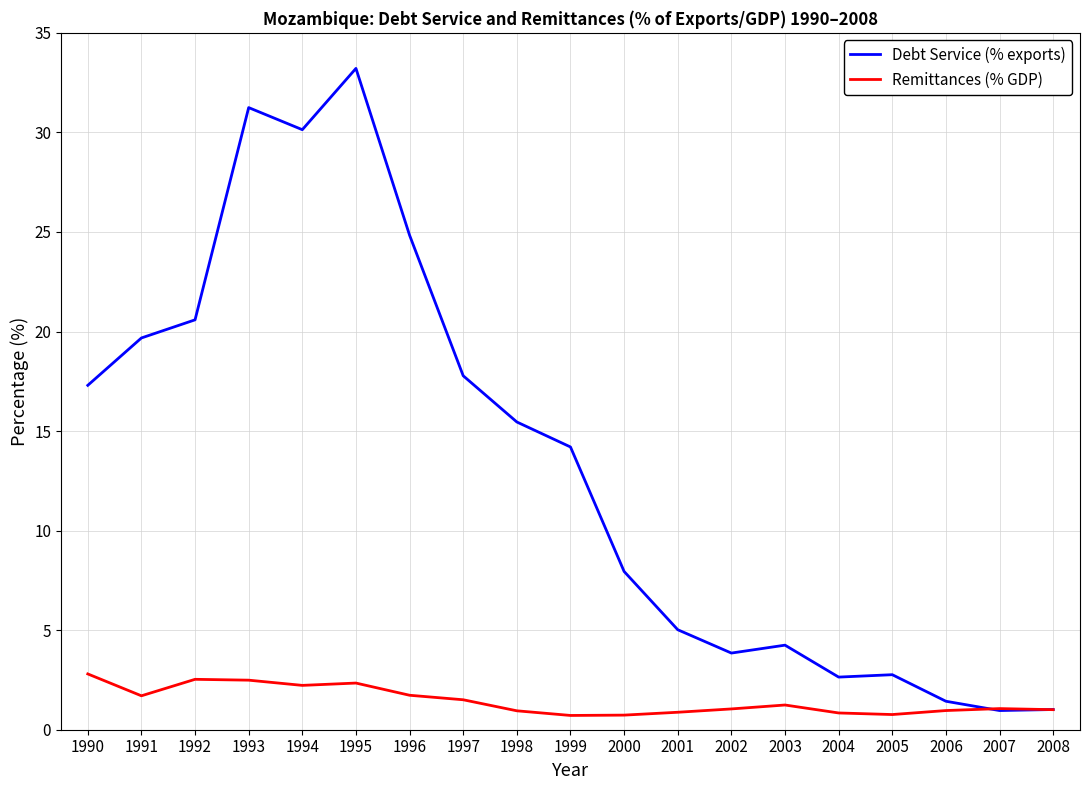

What are all the series names shown in the legend?

Debt Service (% exports), Remittances (% GDP)